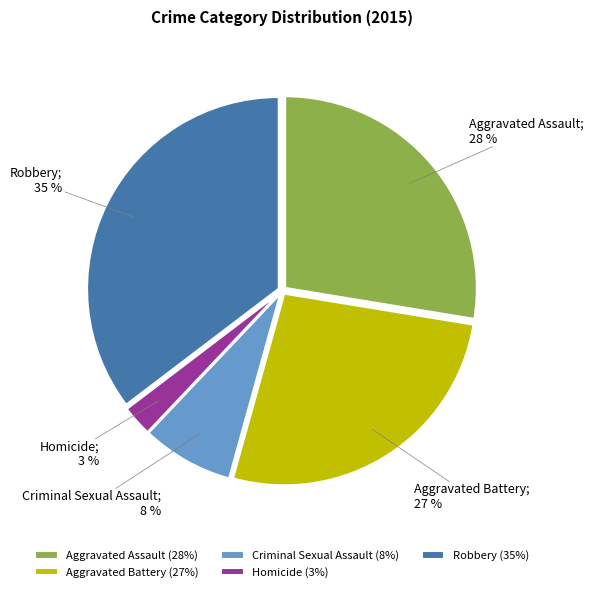

Does Robbery represent more than half of the total?

No